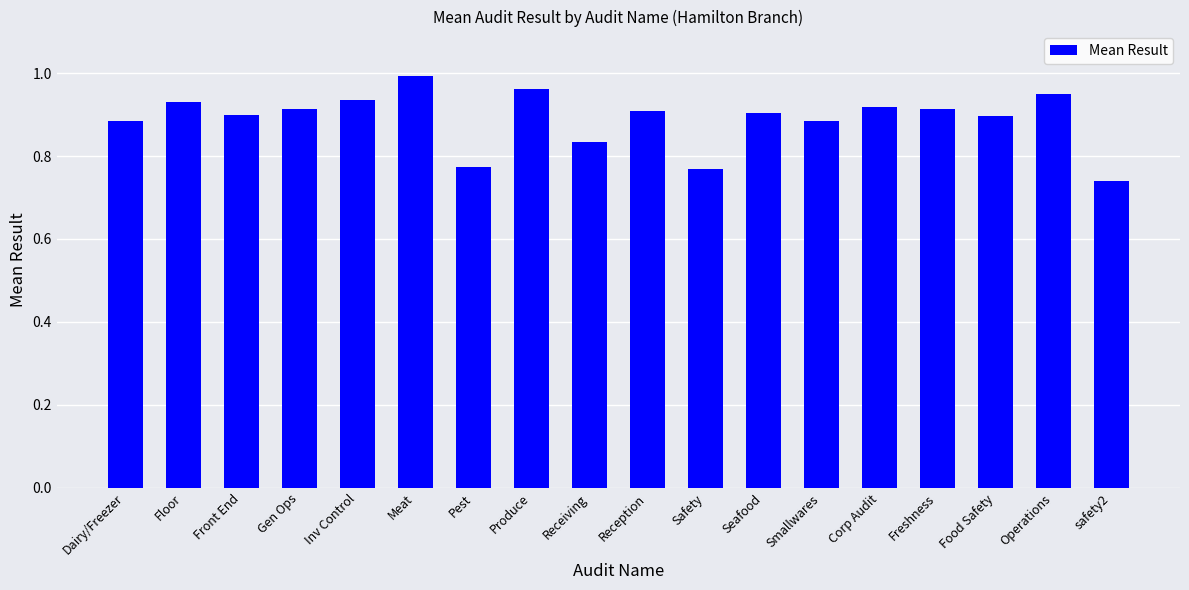

Which label corresponds to the smallest value in the chart?

safety2